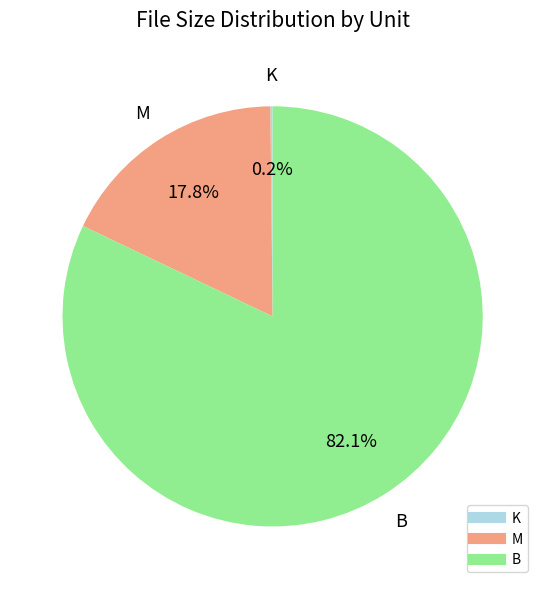

Is there a majority slice in this chart?

Yes